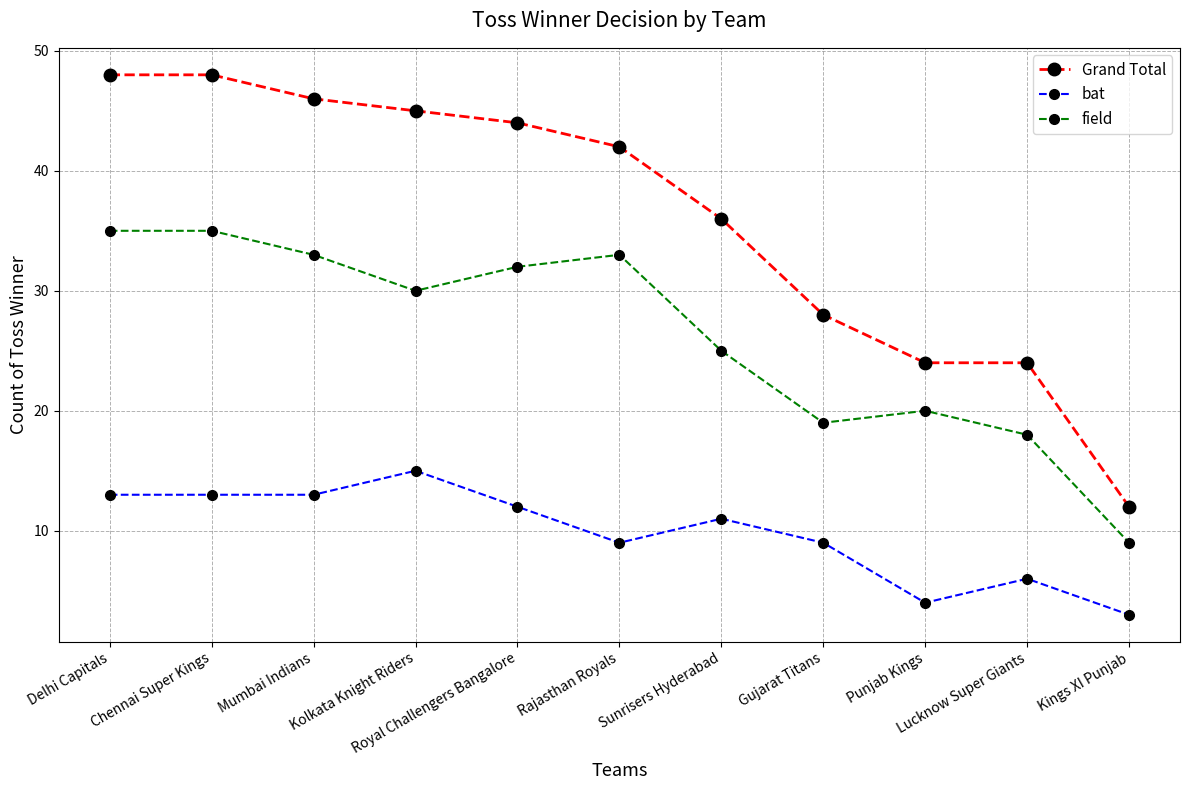

True or false: Grand Total and bat intersect in this chart.

False